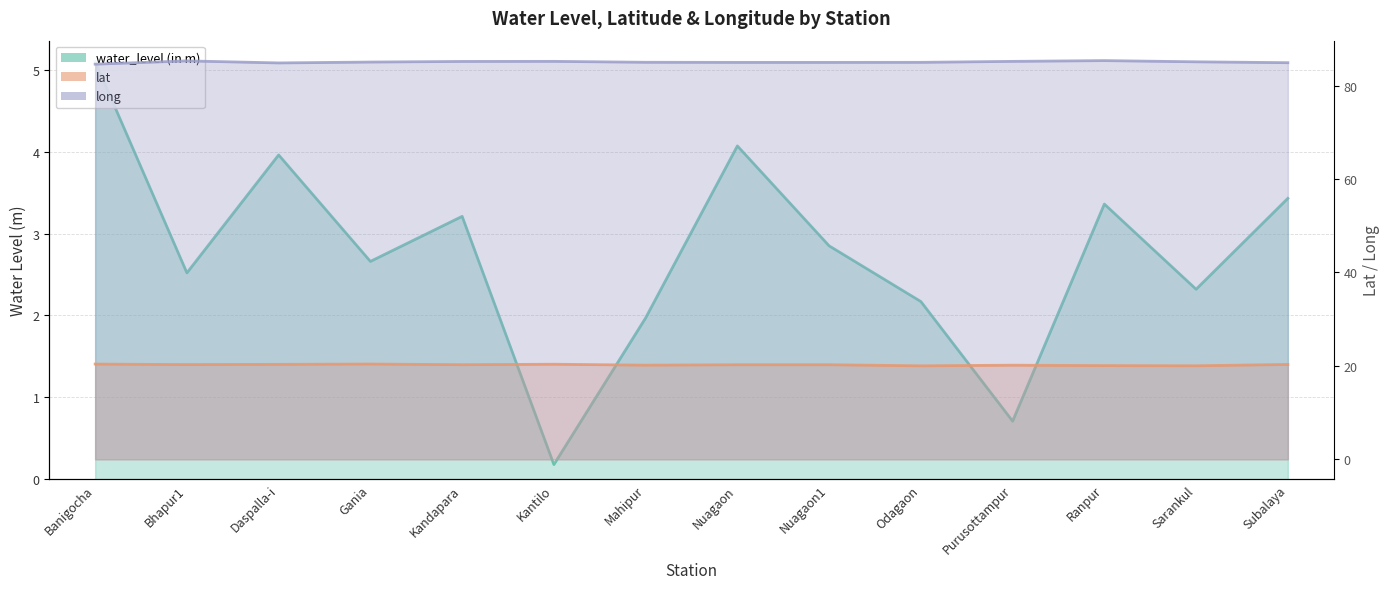

What is the label of the 5th point from the right?

Odagaon